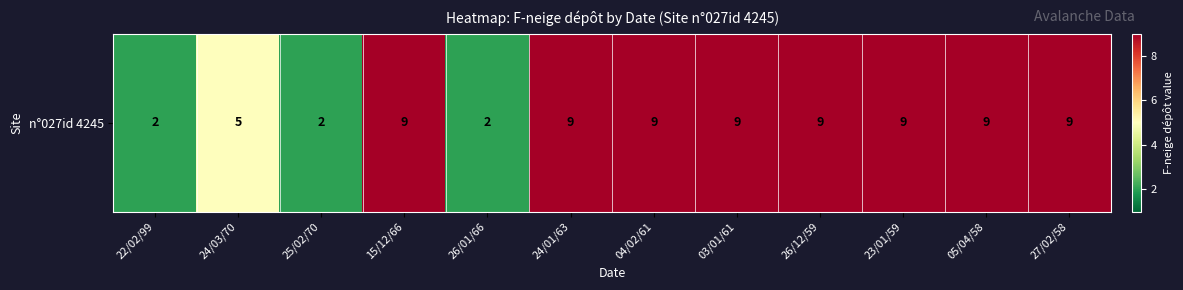

Rank the categories by value from highest to lowest.

15/12/66, 24/01/63, 04/02/61, 03/01/61, 26/12/59, 23/01/59, 05/04/58, 27/02/58, 24/03/70, 22/02/99, 25/02/70, 26/01/66